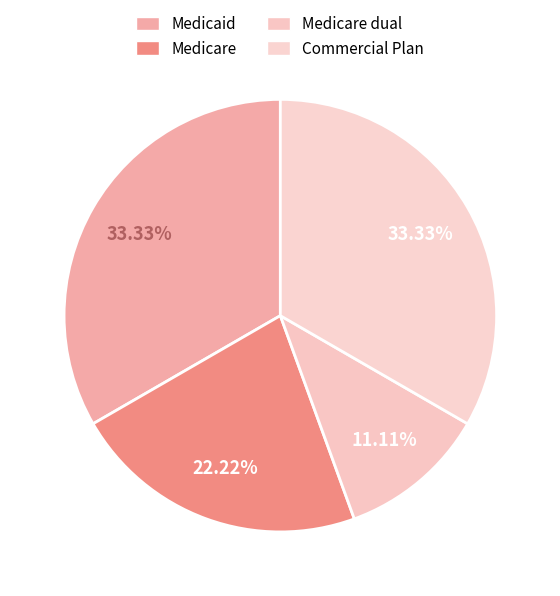

To the nearest percent, what percentage of the pie is Medicare dual?

11%